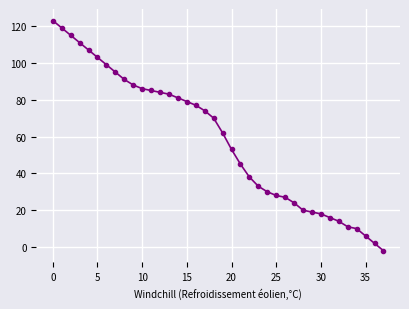

What is the average value?

59